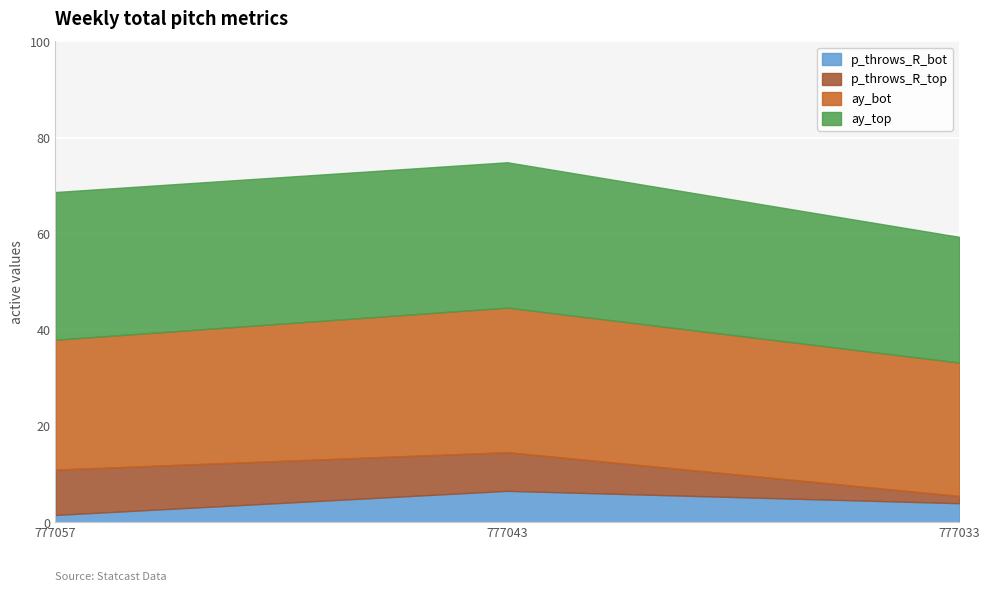

Rank the series at 777033 from lowest to highest value.

p_throws_R_top, p_throws_R_bot, ay_top, ay_bot